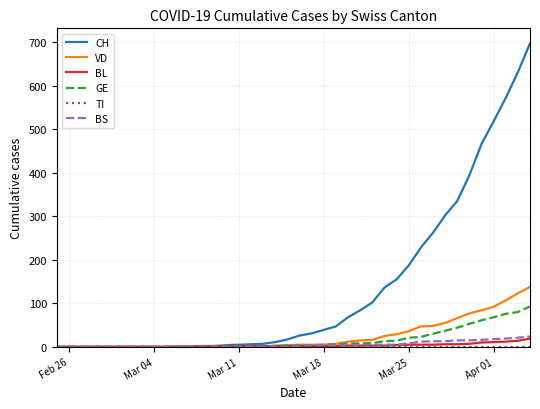

Which series has the widest spread of values?

CH